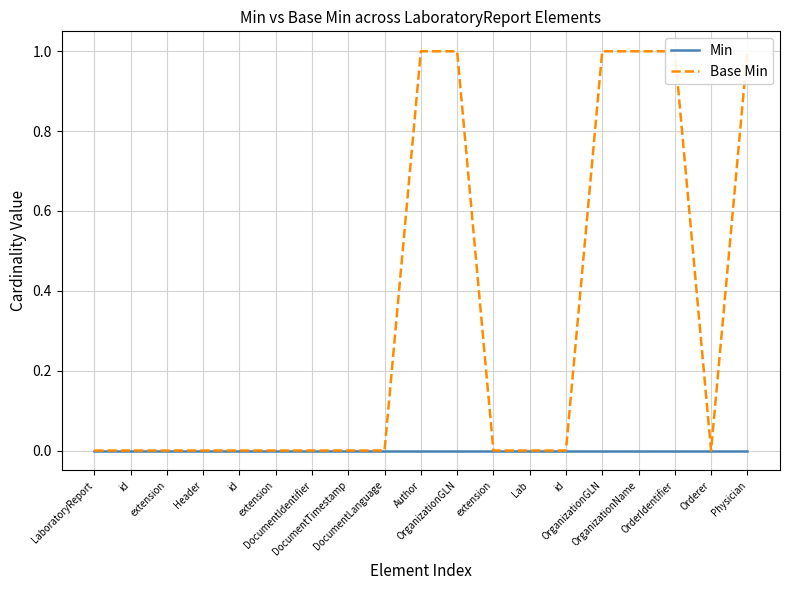

List the series in order of their overall mean, highest first.

Base Min, Min